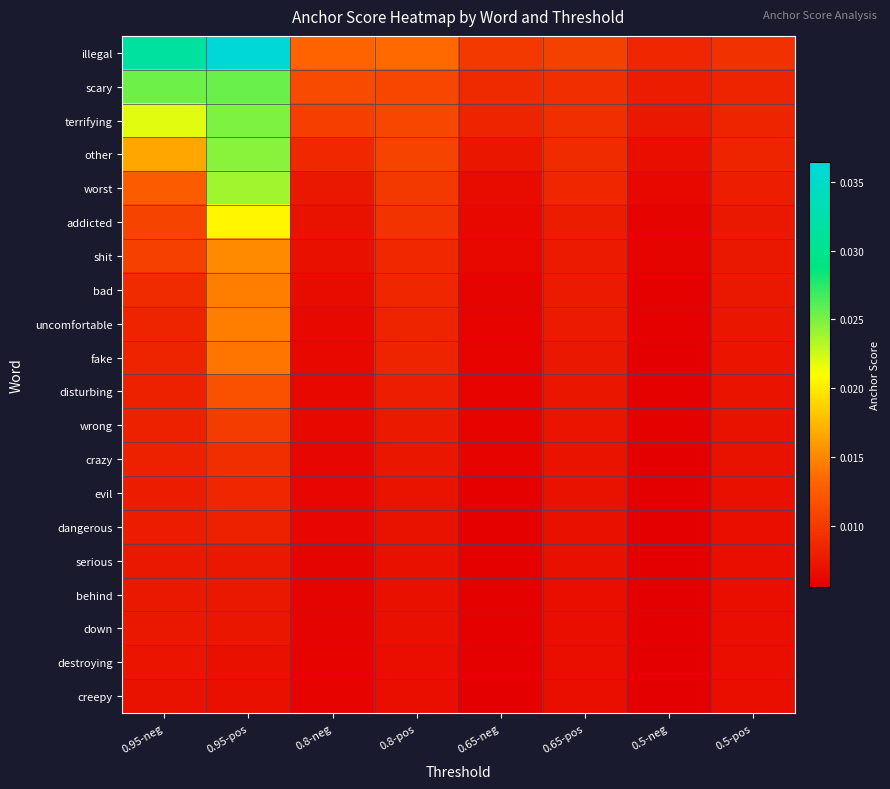

Rank the series at 0.65-neg from highest to lowest value.

illegal, scary, terrifying, other, worst, addicted, shit, bad, uncomfortable, disturbing, wrong, crazy, fake, evil, dangerous, serious, behind, down, destroying, creepy